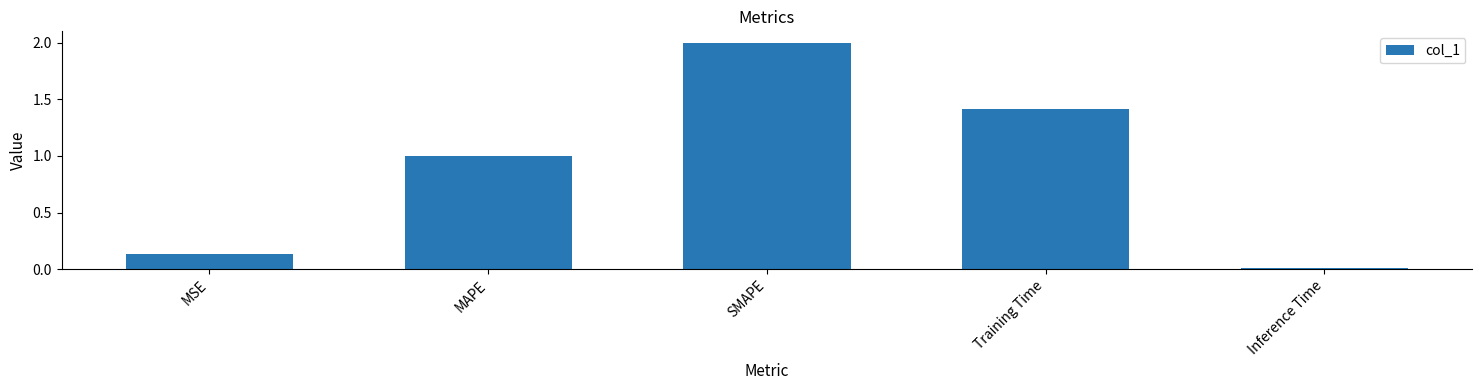

Rank the categories by value from highest to lowest.

SMAPE, Training Time, MAPE, MSE, Inference Time